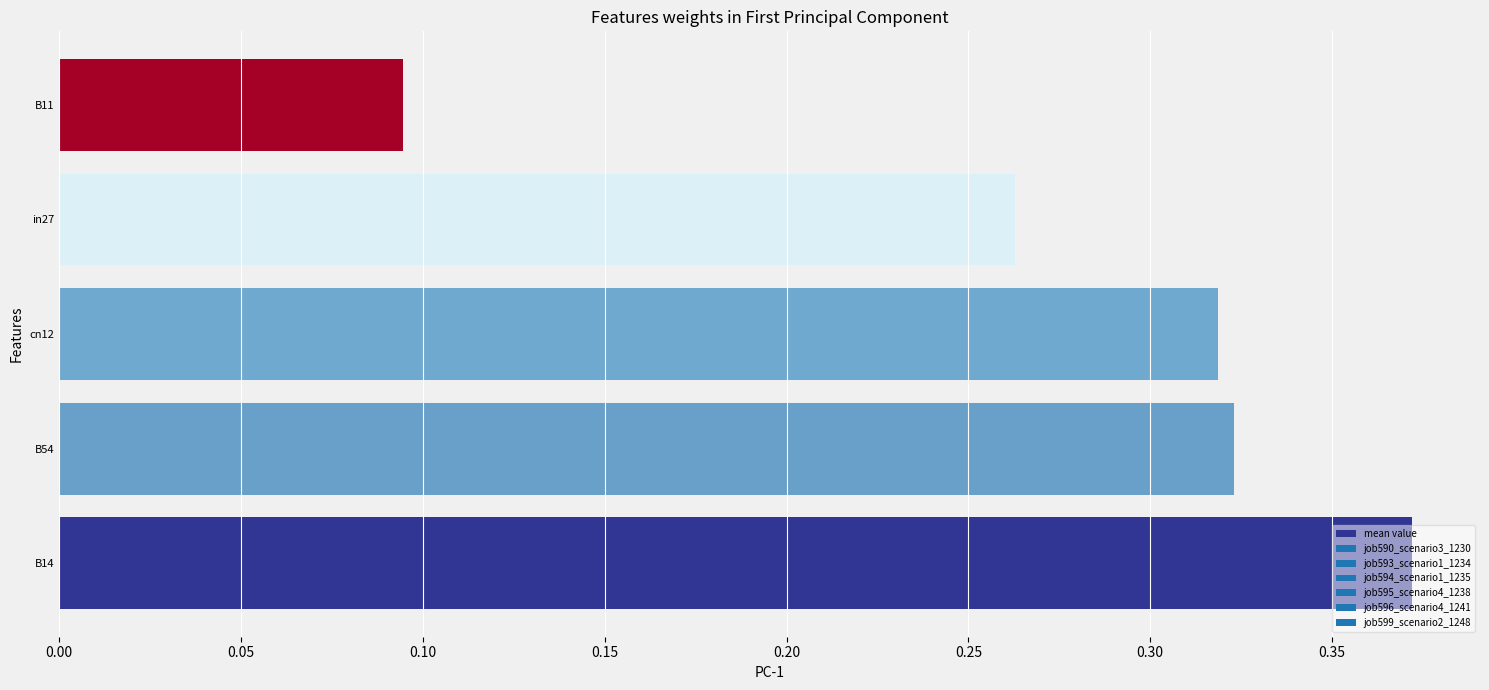

How many values are between 0 and 1?

5